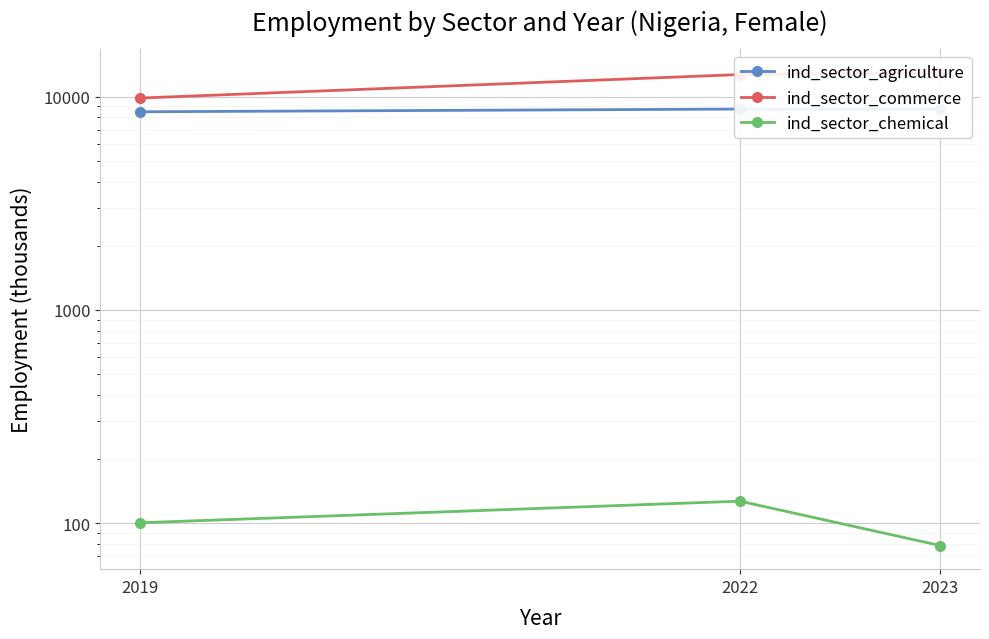

At which label does ind_sector_agriculture reach its minimum?

2019